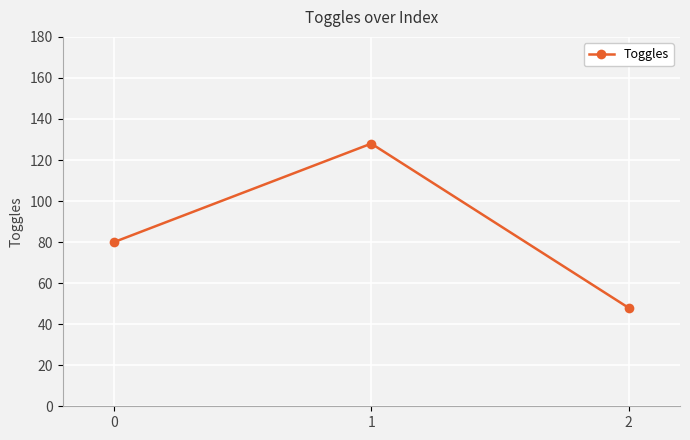

Rank the categories by value from lowest to highest.

2, 0, 1